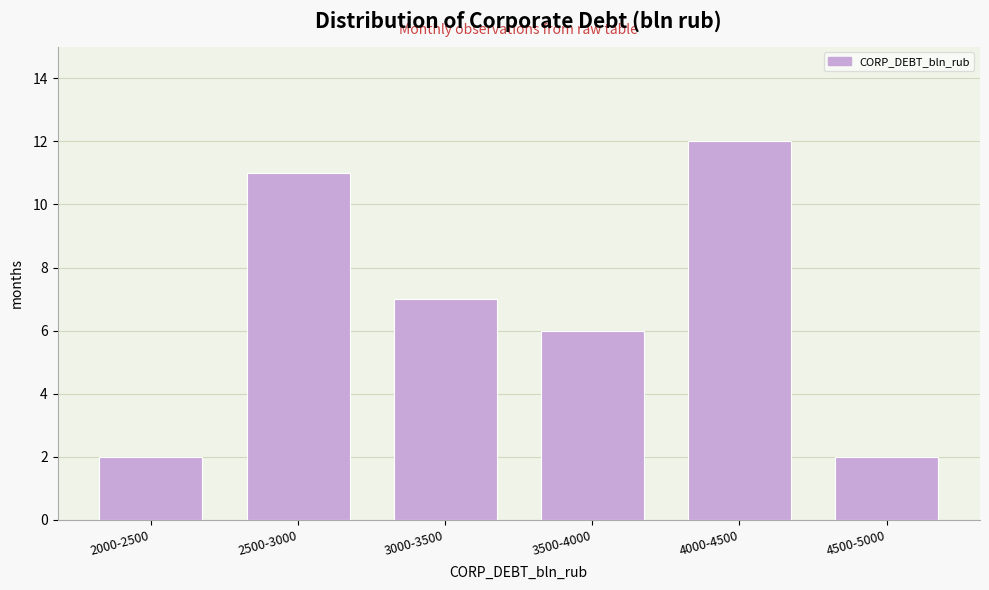

Reading left to right, extract all data points from this chart.

2	11	7	6	12	2